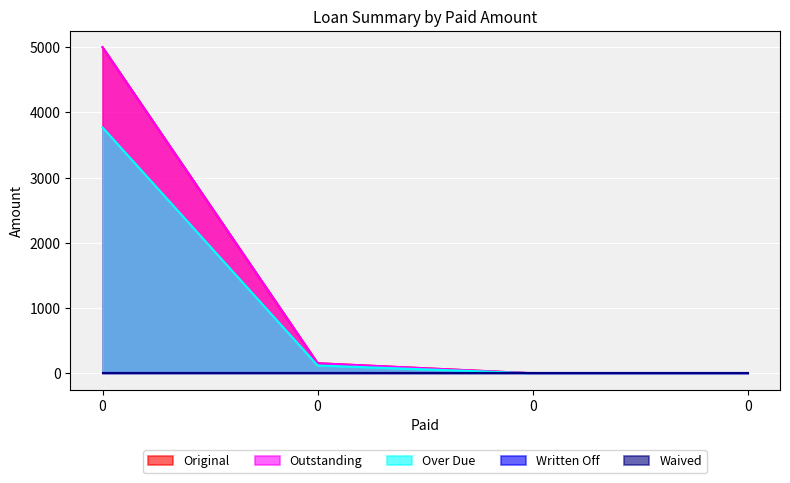

What value does the Over Due series have at 0?

3769.7